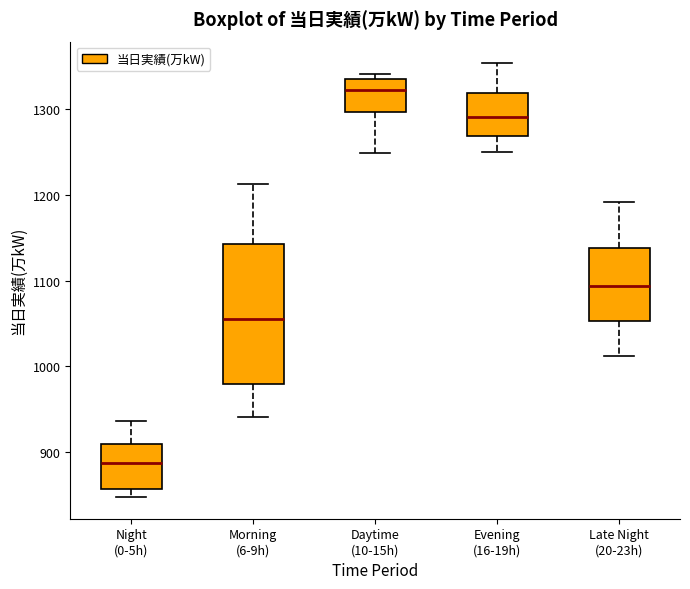

Which box is the tallest, from its lower edge to its upper edge?

Morning (6-9h)